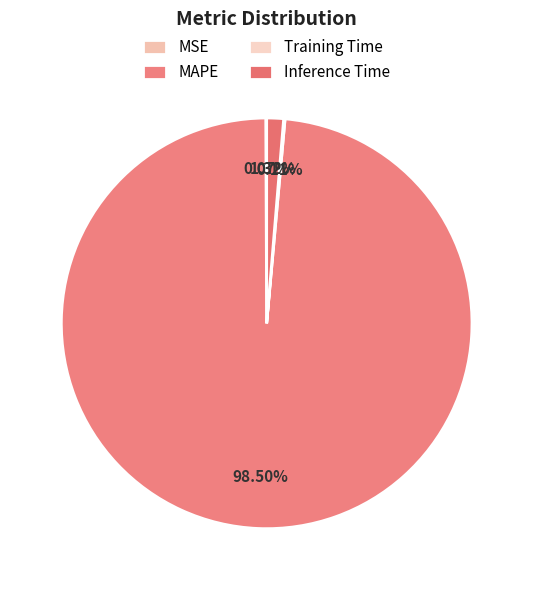

Which category has the smallest portion of the pie?

MSE